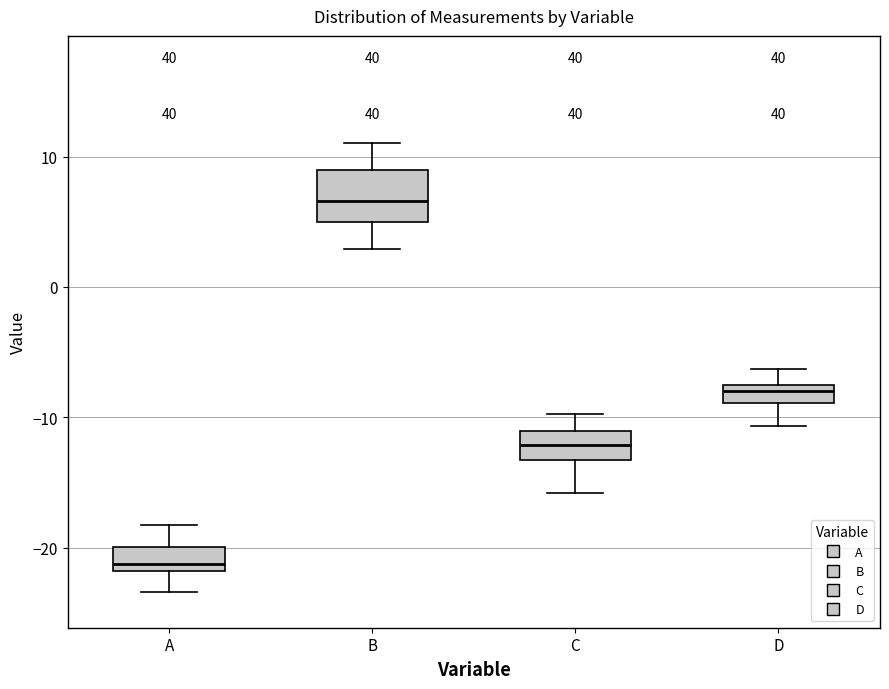

Which box is the tallest, from its lower edge to its upper edge?

B